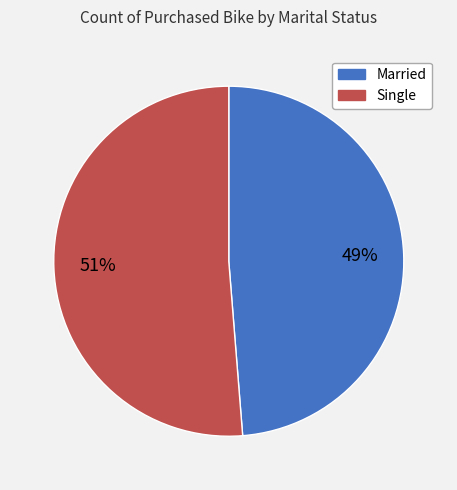

Do Married and Single together represent more than half of the pie?

Yes